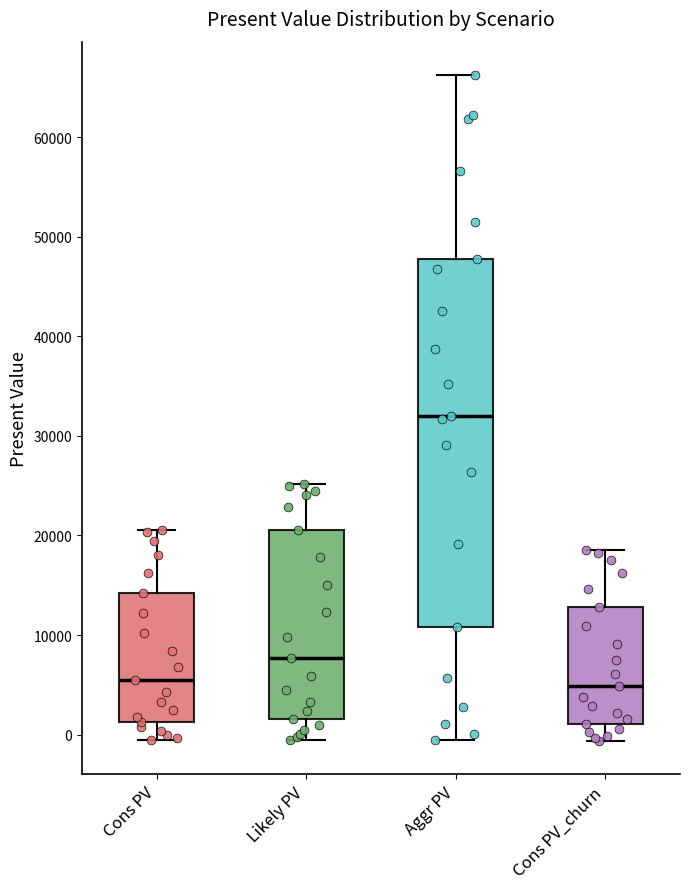

Reading left to right, transcribe this box plot: for each box, give where its median line is, the range the box spans, and where its two whiskers end, as read against the y-axis. The values are not printed on the chart, so give them approximately, as read against the axis.

Cons PV: median 5000, box 1000 to 14000, whiskers -1000 to 21000
Likely PV: median 8000, box 2000 to 21000, whiskers -1000 to 25000
Aggr PV: median 32000, box 11000 to 48000, whiskers -1000 to 66000
Cons PV_churn: median 5000, box 1000 to 13000, whiskers -1000 to 19000